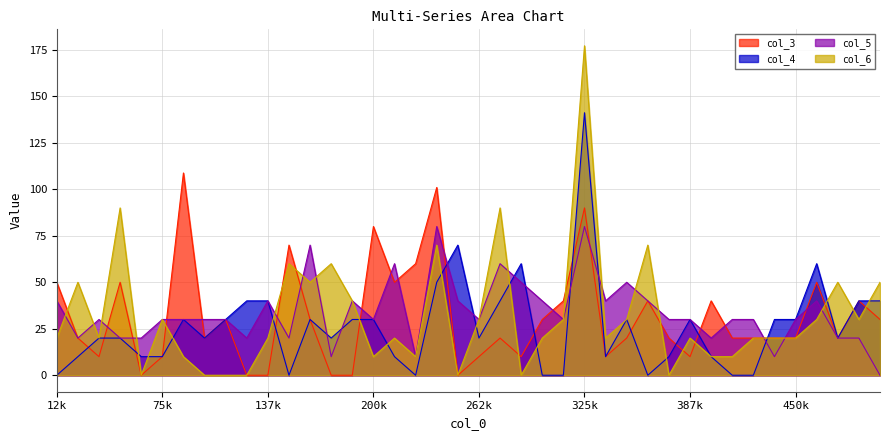

Which series has the largest range (max minus min)?

col_6